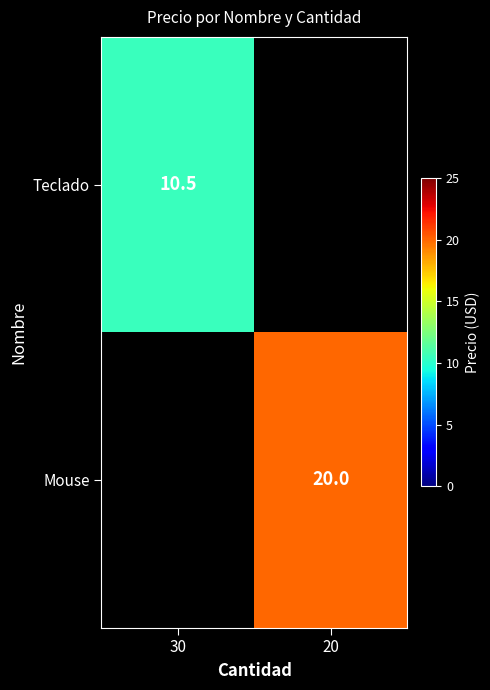

Which category has the highest value across all series?

20